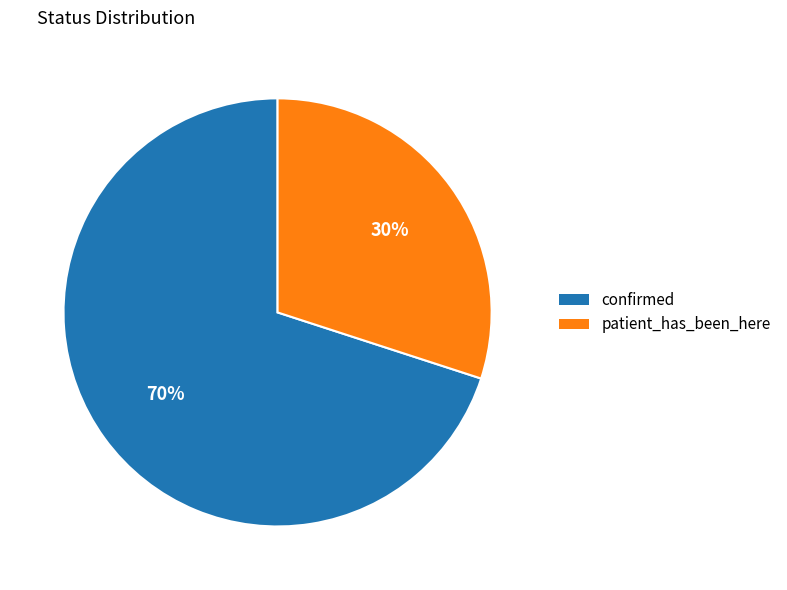

Which slice is the smallest?

patient_has_been_here